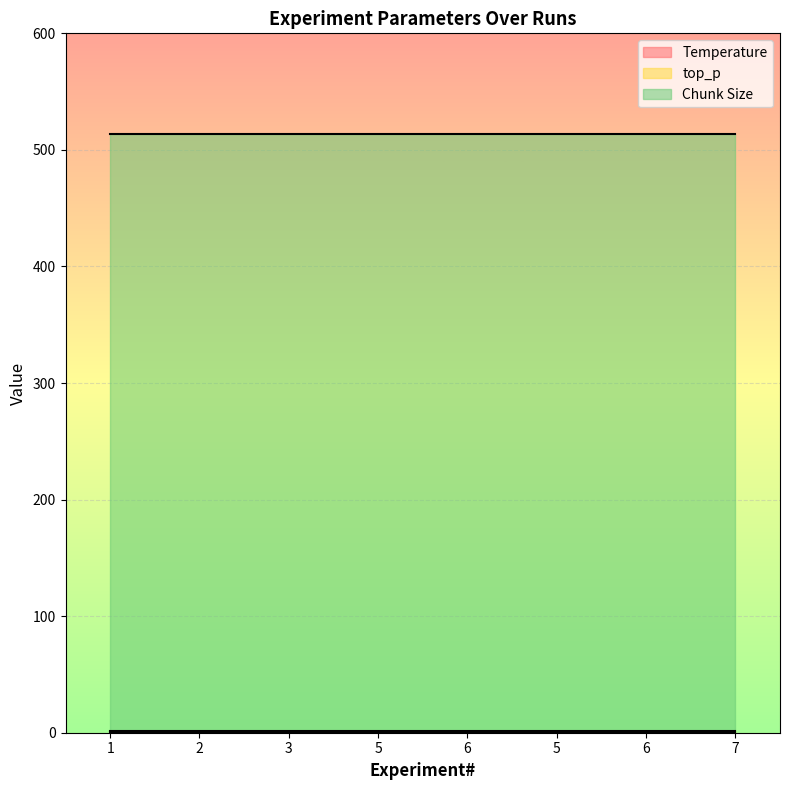

Which series has the largest range (max minus min)?

Temperature